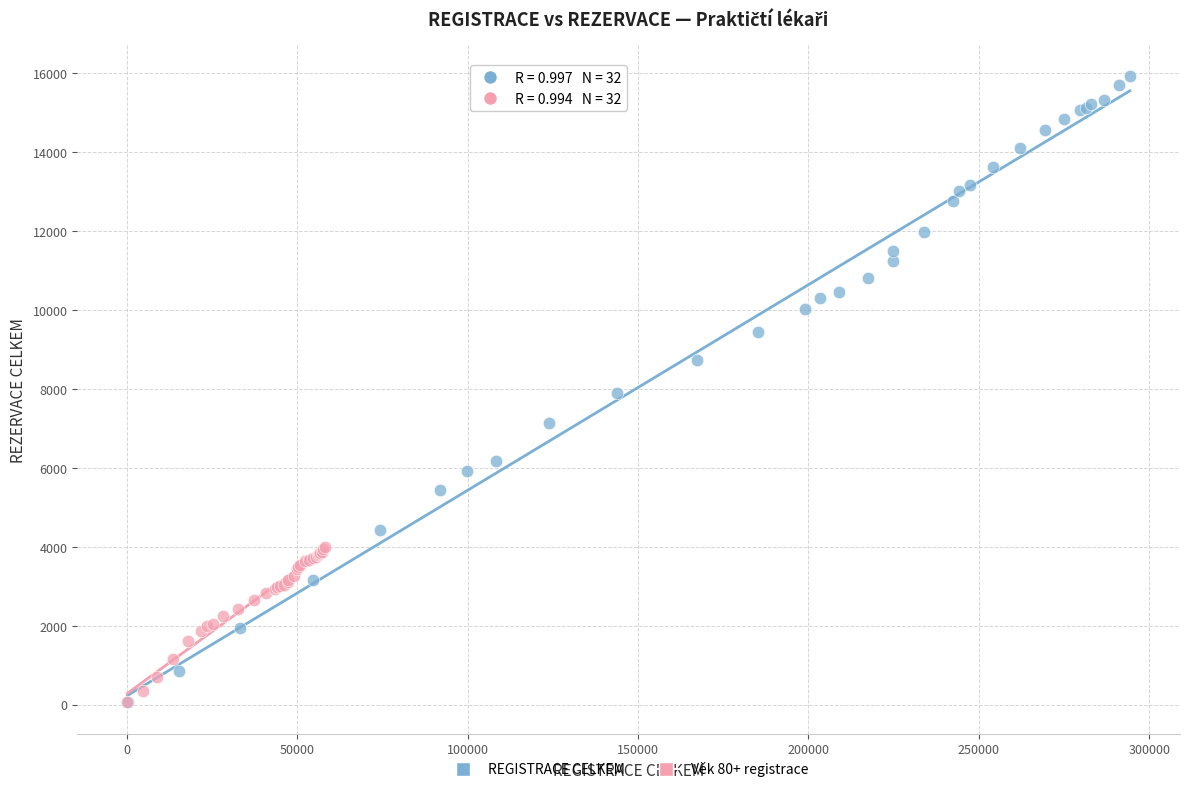

Which series reaches the maximum Y coordinate?

REGISTRACE CELKEM